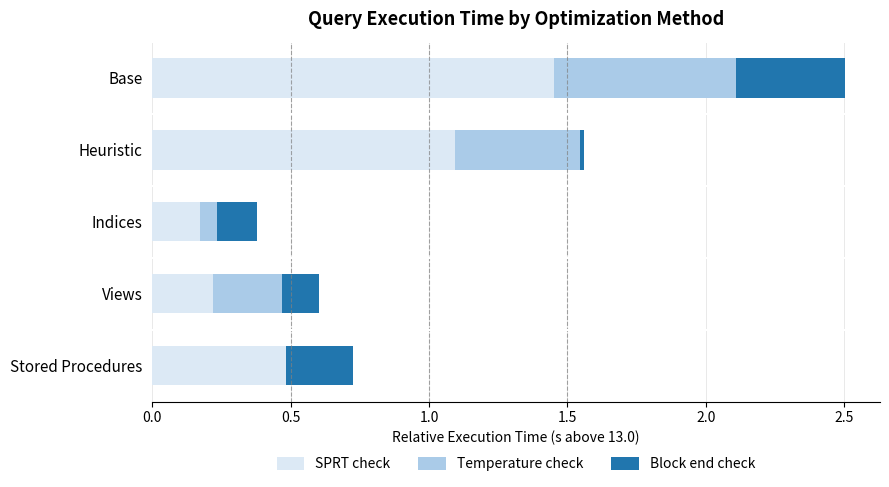

True or false: SPRT check has a value of 0.2 at Views.

True